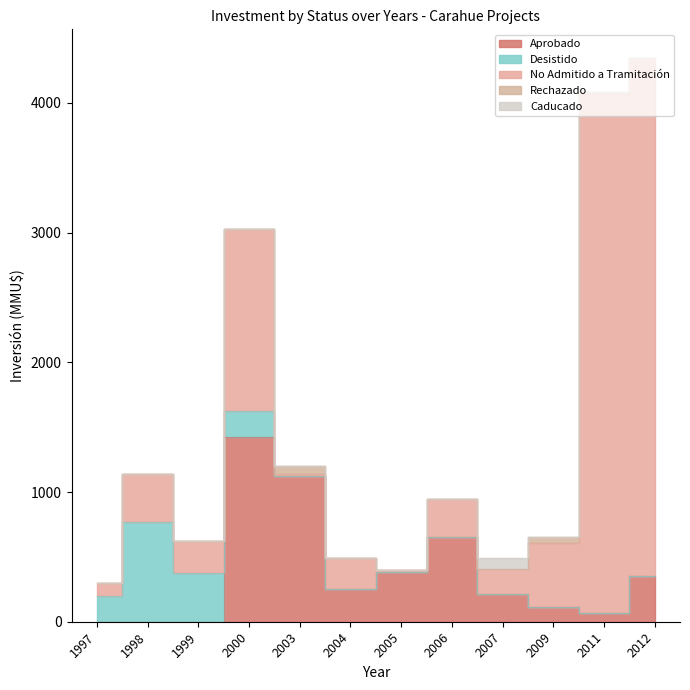

Is the value of Caducado at 1997 greater than the value of Desistido at 2006?

No